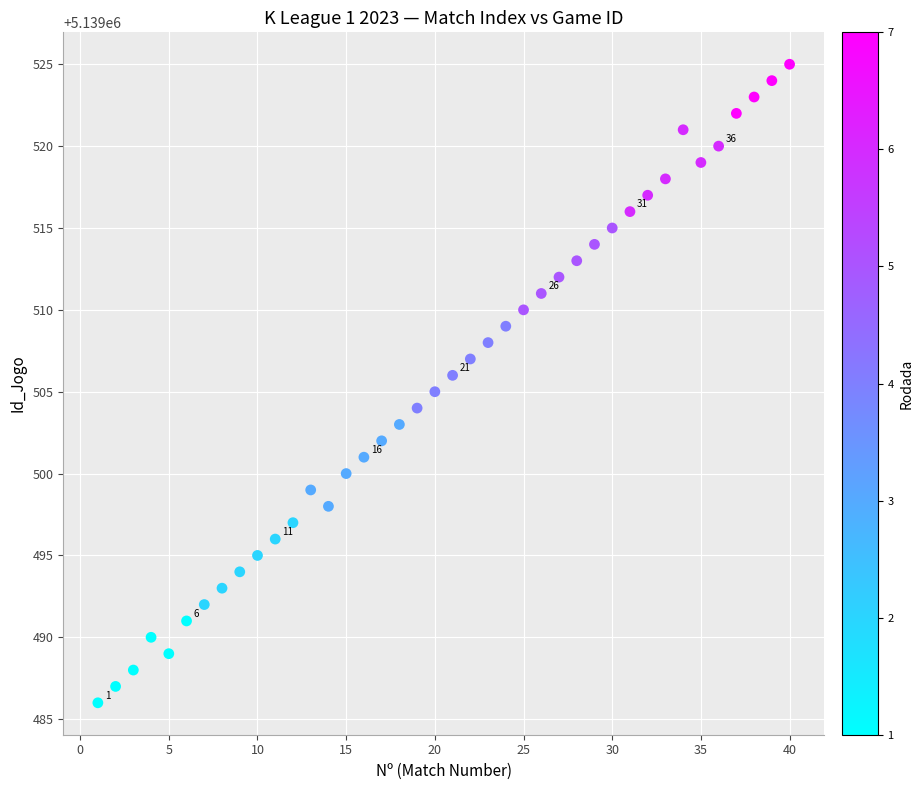

What is the range of X values (max minus min)?

39